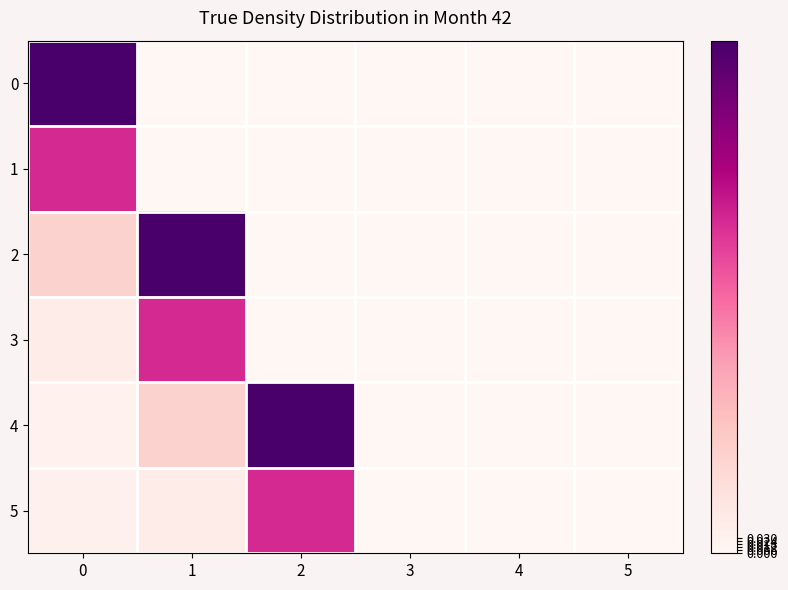

Reading right to left, what are all the values shown in this chart?

0: 5=0.0	4=0.0	3=0.0	2=0.0	1=0.0	0=1.0
1: 5=0.0	4=0.0	3=0.0	2=0.0	1=0.0	0=0.6
2: 5=0.0	4=0.0	3=0.0	2=0.0	1=1.0	0=0.2
3: 5=0.0	4=0.0	3=0.0	2=0.0	1=0.6	0=0.1
4: 5=0.0	4=0.0	3=0.0	2=1.0	1=0.2	0=0.0
5: 5=0.0	4=0.0	3=0.0	2=0.6	1=0.1	0=0.0